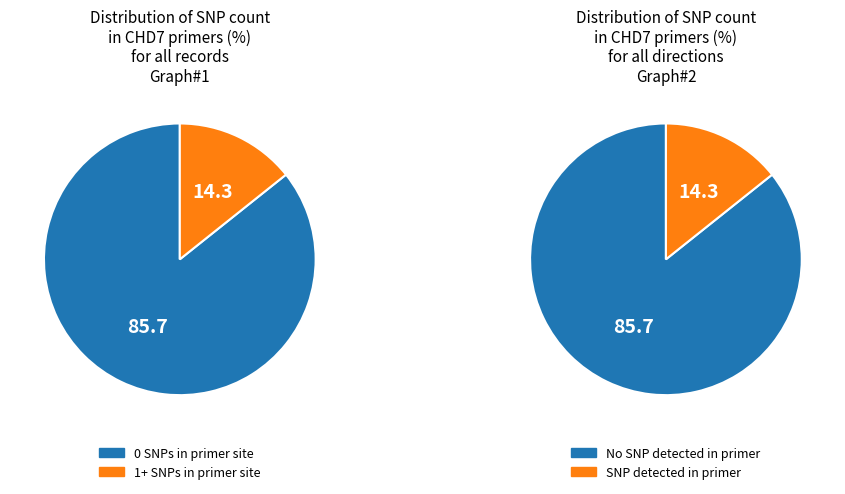

Combined, what portion of the pie is SNPs identified (1+) and SNPs identified (0)?

100.0%